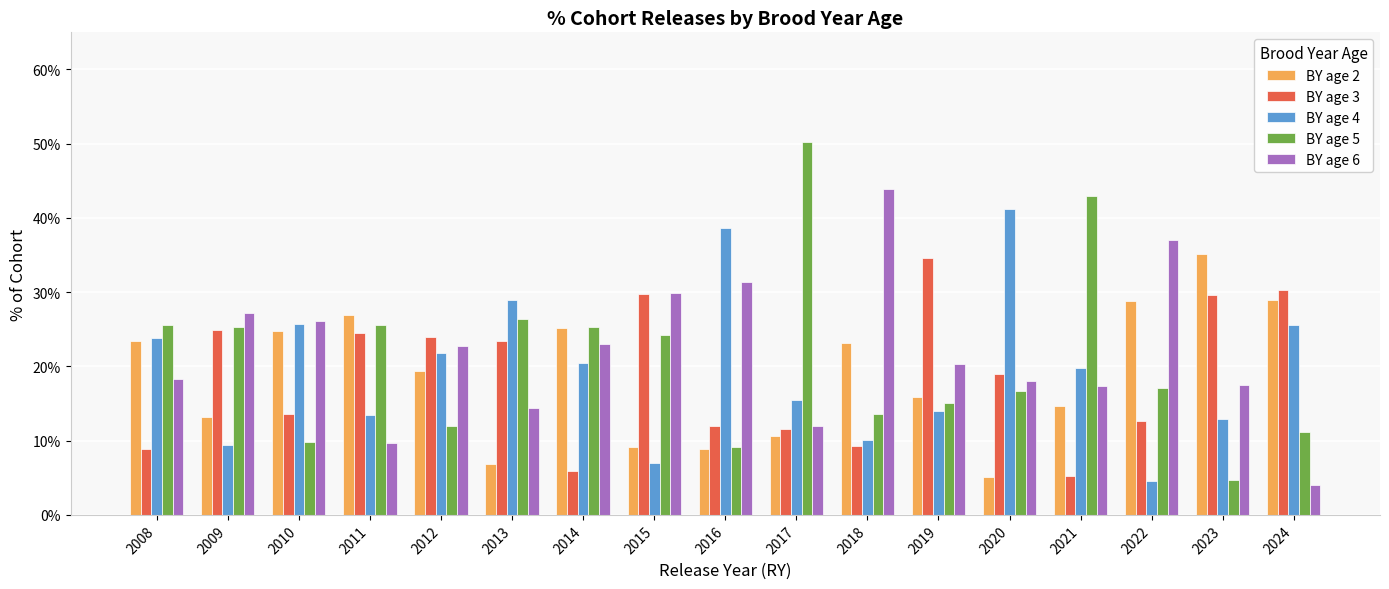

What is the difference between the maximum and minimum values in the BY age 4 series?

36.7